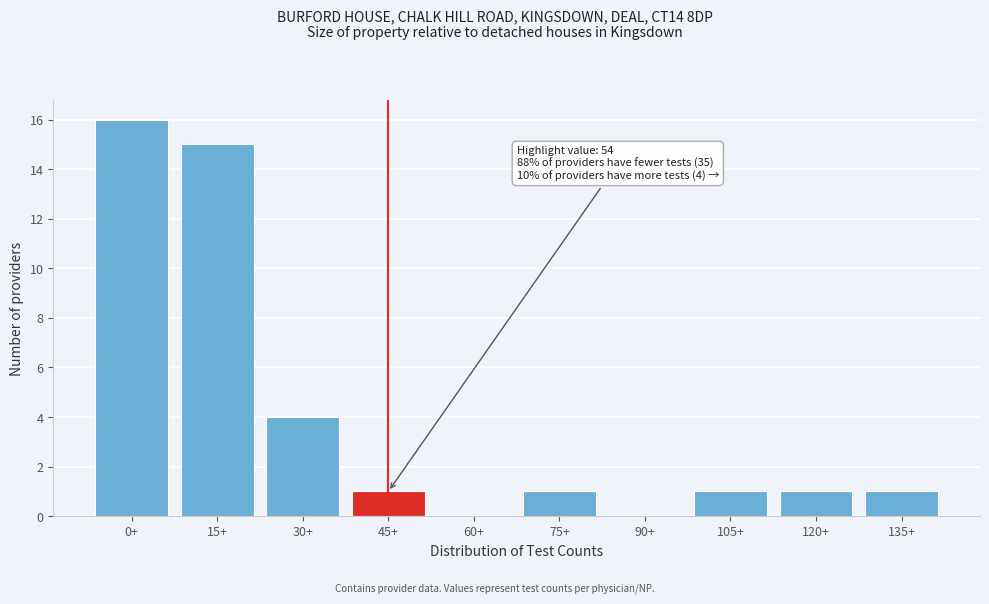

Reading left to right, transcribe all the data shown in this chart.

0+=16	15+=15	30+=4	45+=1	60+=0	75+=1	90+=0	105+=1	120+=1	135+=1